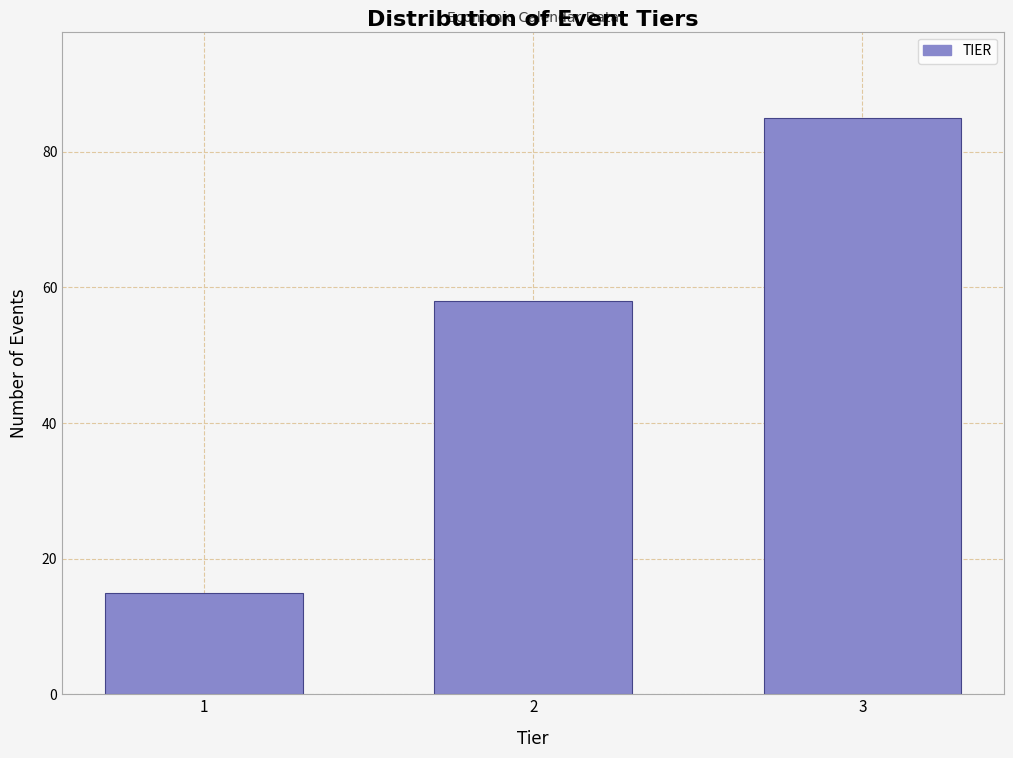

Reading left to right, what are all the values shown in this chart?

15	58	85